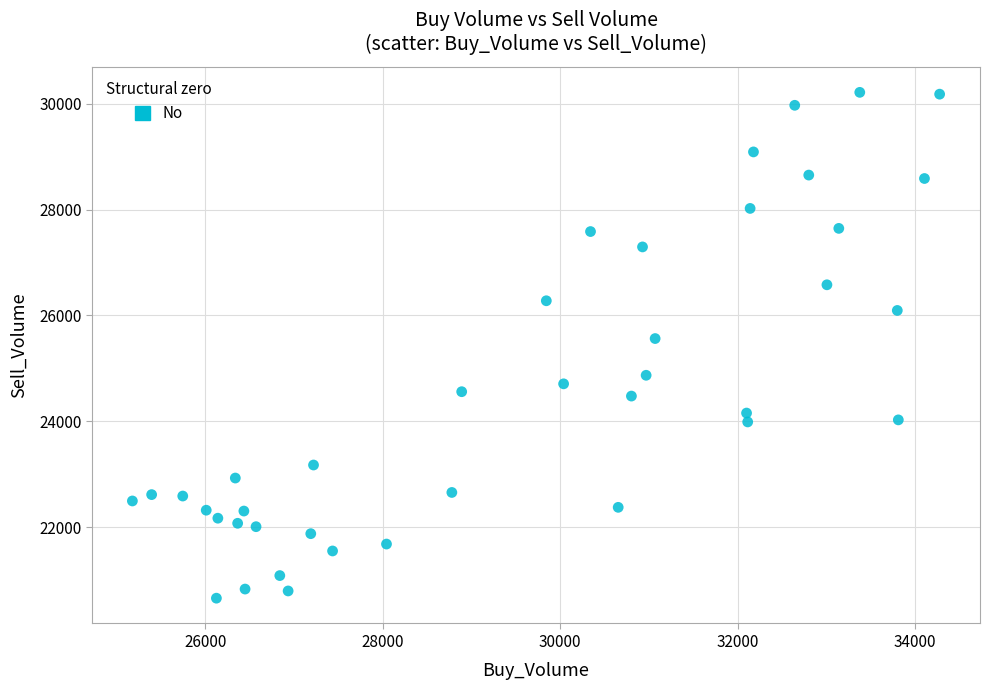

What Y value in the scatter plot is closest to 25437?

25564.5